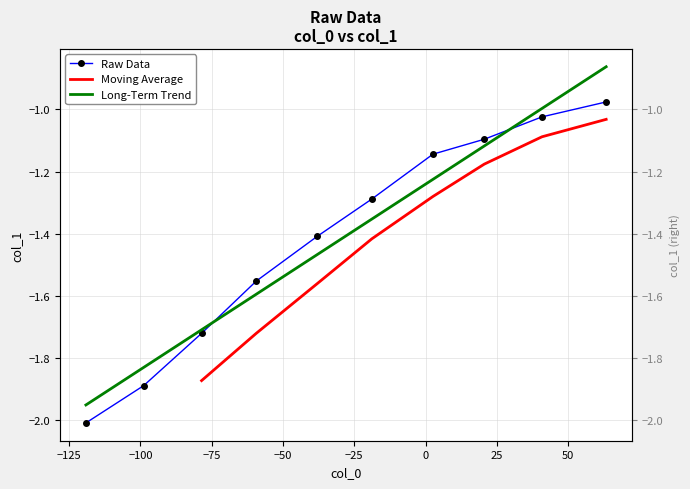

The chart shows a value of -1.2 at −100. True or false?

False